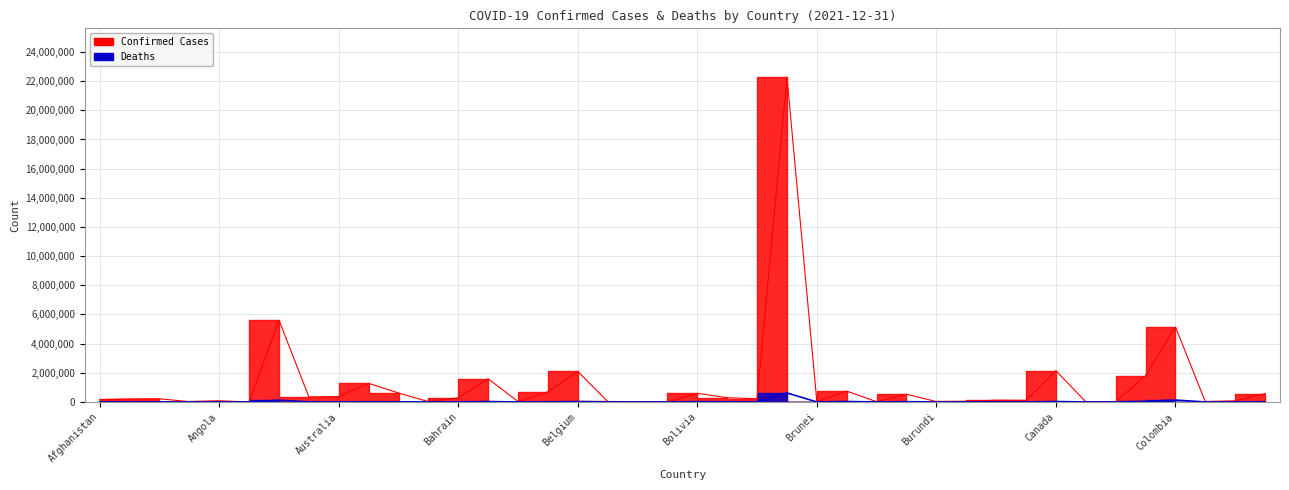

What is the average value of the Deaths series?

28811